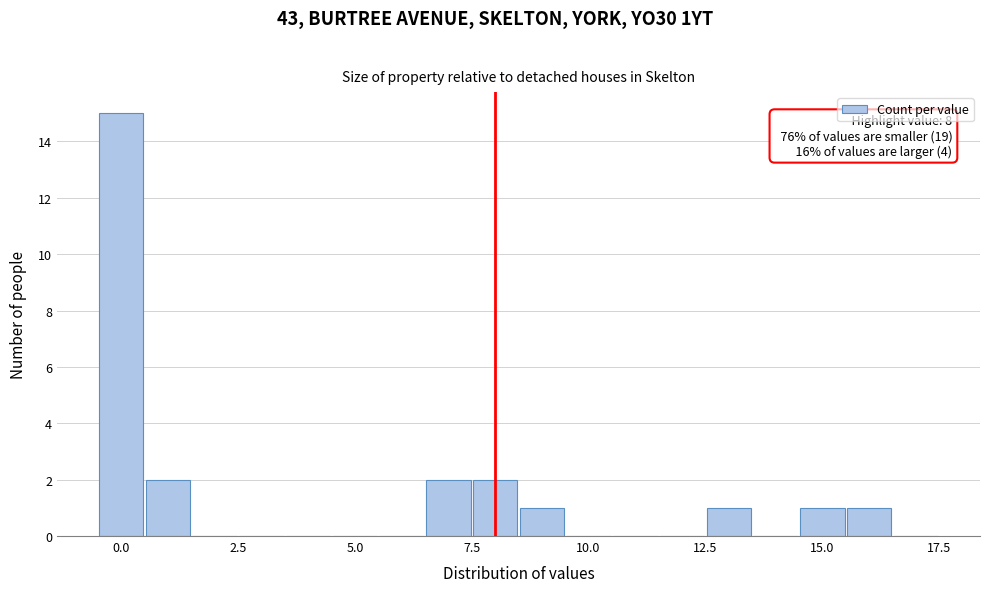

Read against the x-axis, roughly where is the centre of the tallest bar?

0.0